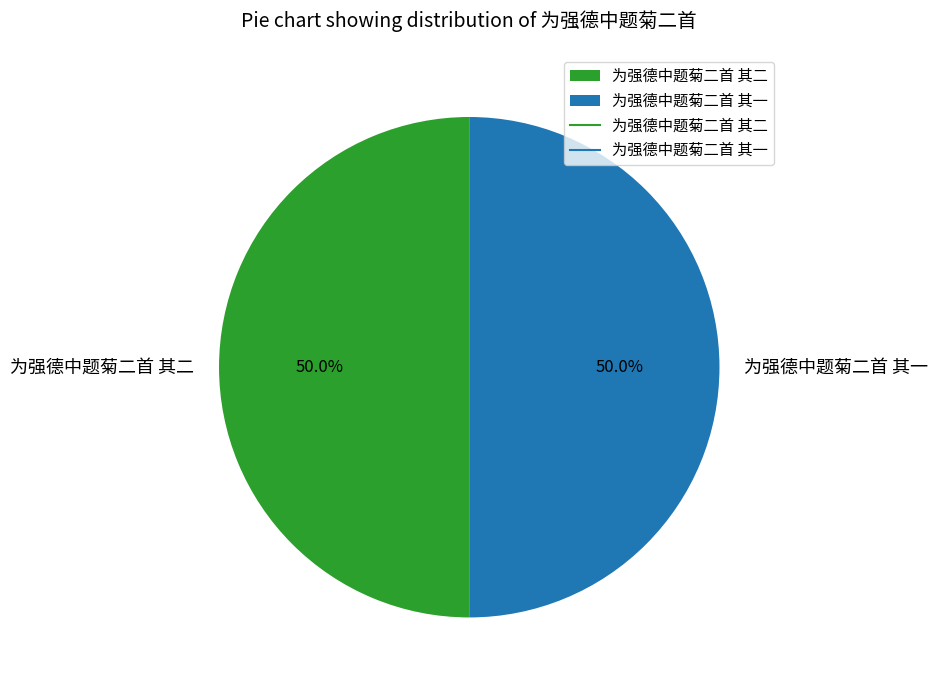

Is the sum of 为强德中题菊二首 其一 and 为强德中题菊二首 其二 greater than half?

Yes